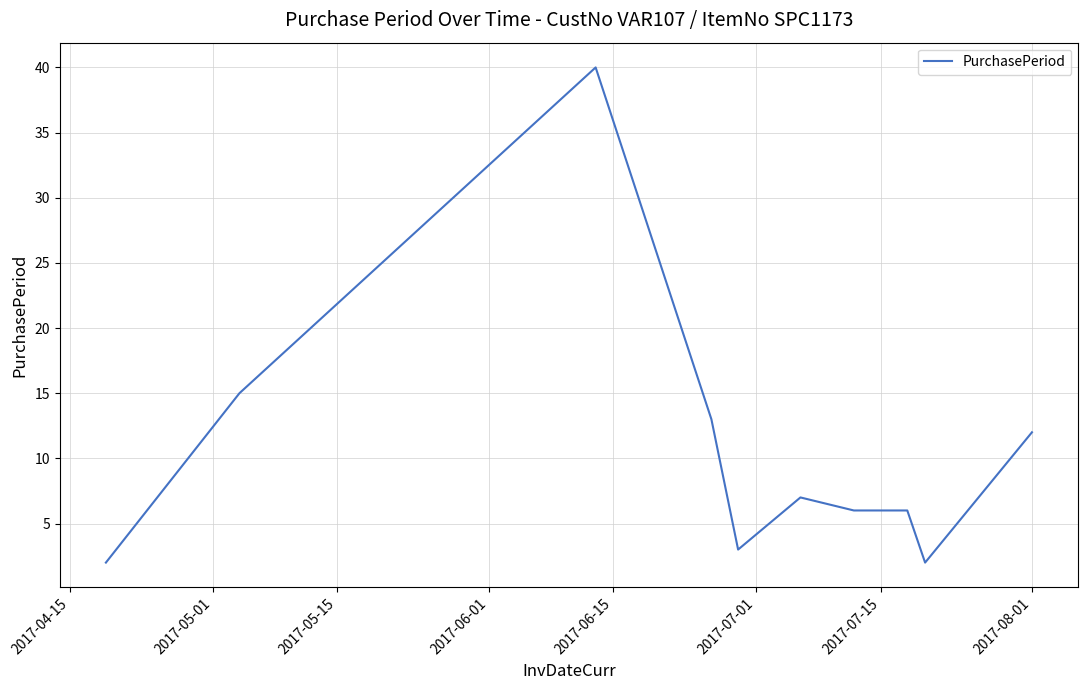

What is the difference between the maximum and minimum values?

38